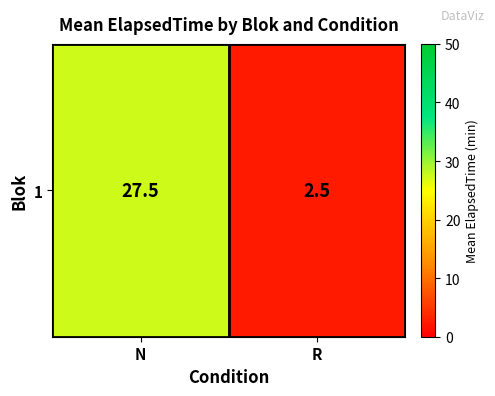

Where is the data nearest to the value 15?

N